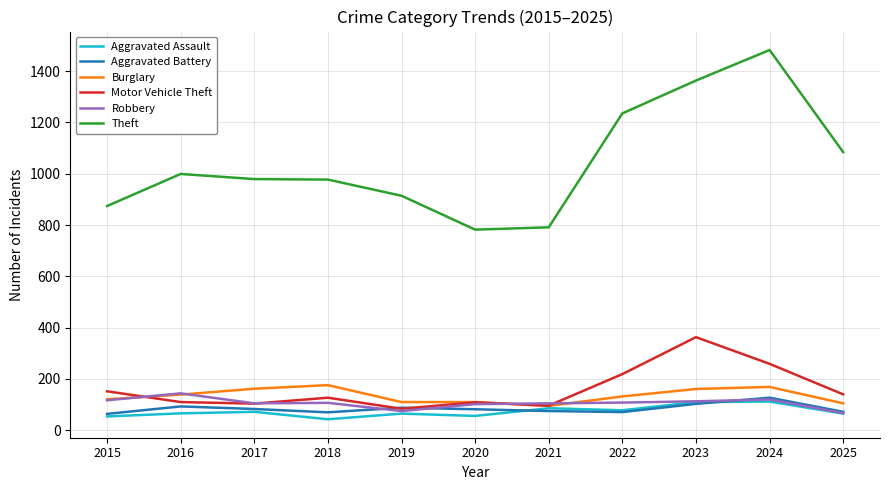

Which series ends up on top after the final intersection of Burglary and Motor Vehicle Theft?

Motor Vehicle Theft